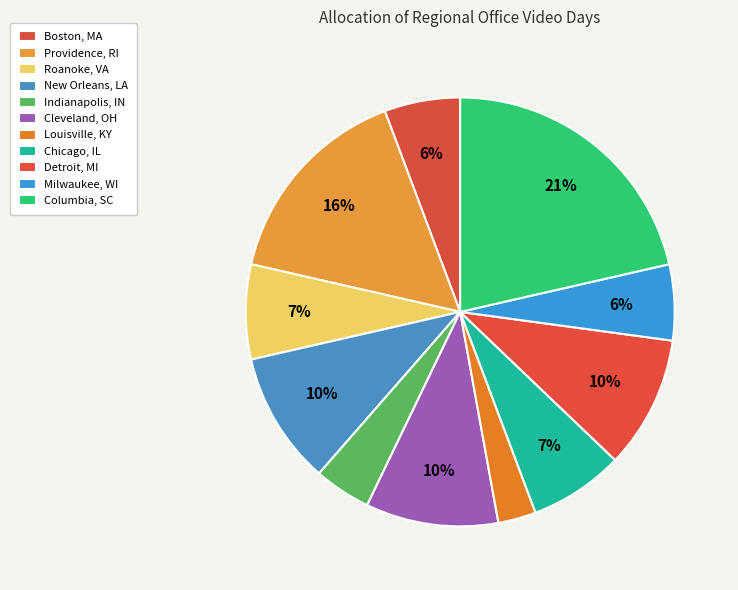

Is there a majority slice in this chart?

No